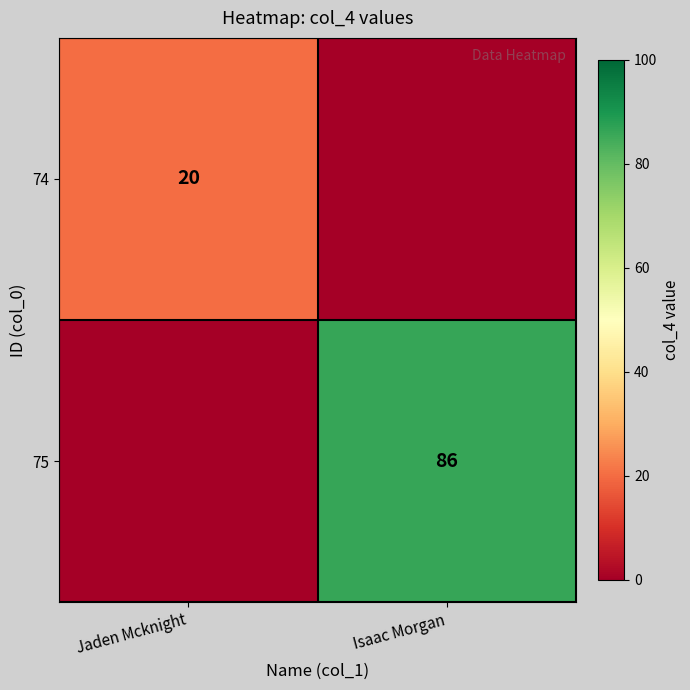

Is it true that 75 equals 24 at Isaac Morgan?

False